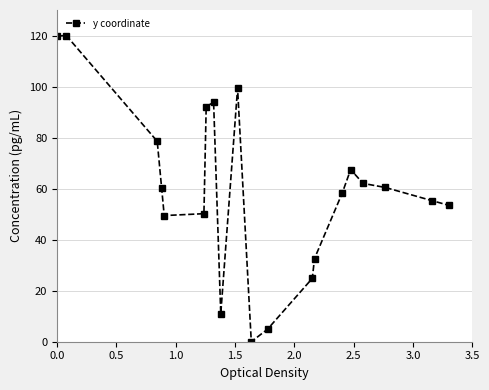

What is the value of the 2nd point from the left?

120.0